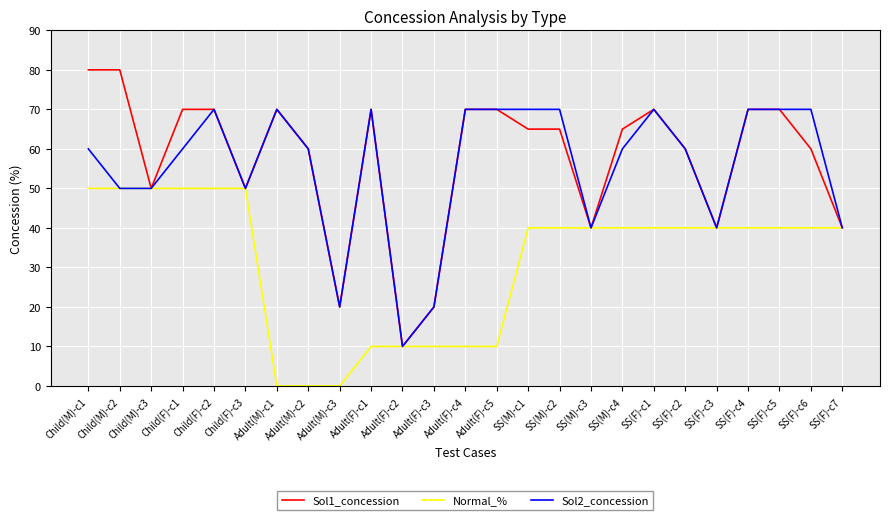

What is the greatest value displayed?

80